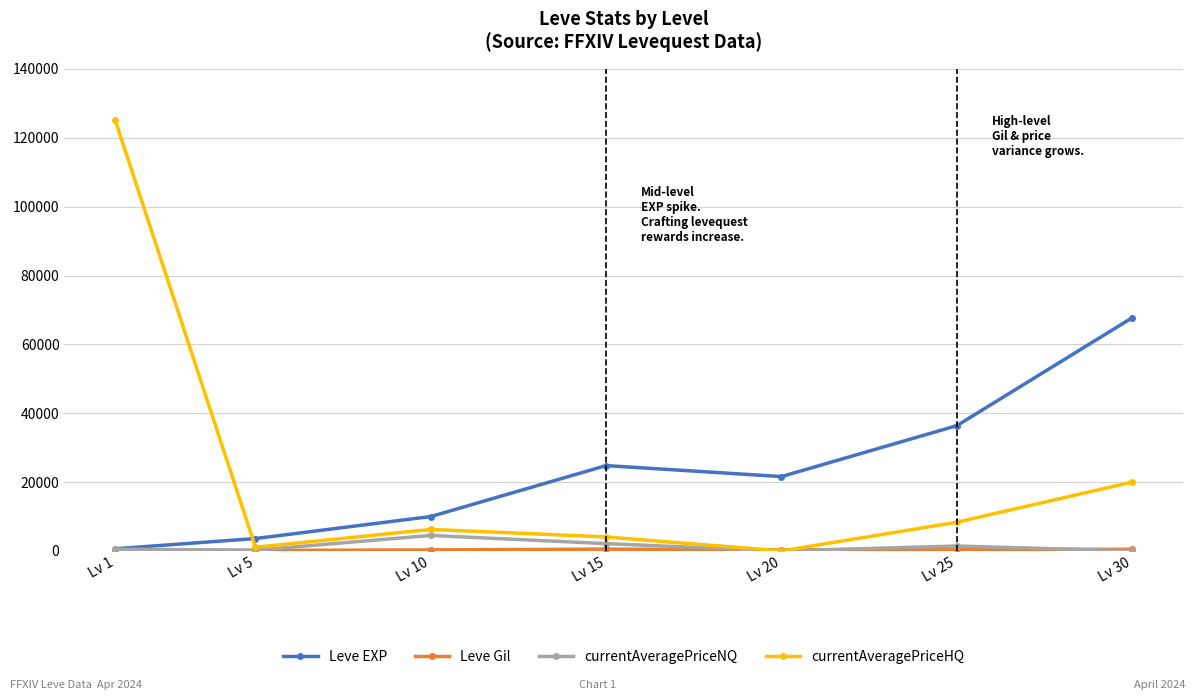

What is the value of the Leve EXP point at the 6th from the left?

36390.0